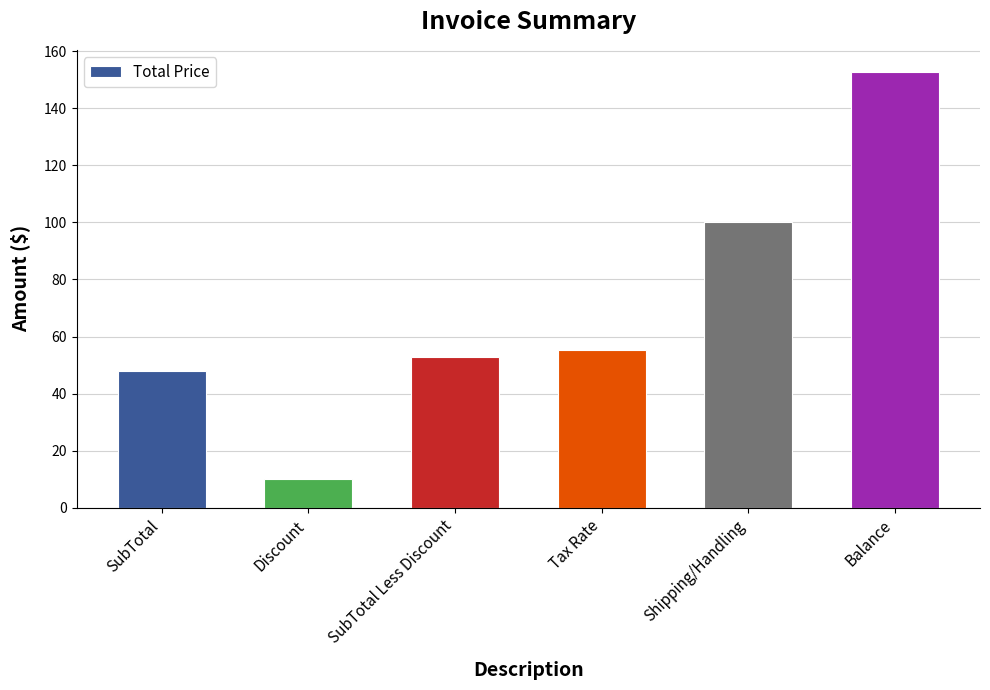

What is the difference between the values at SubTotal Less Discount and Discount?

42.8